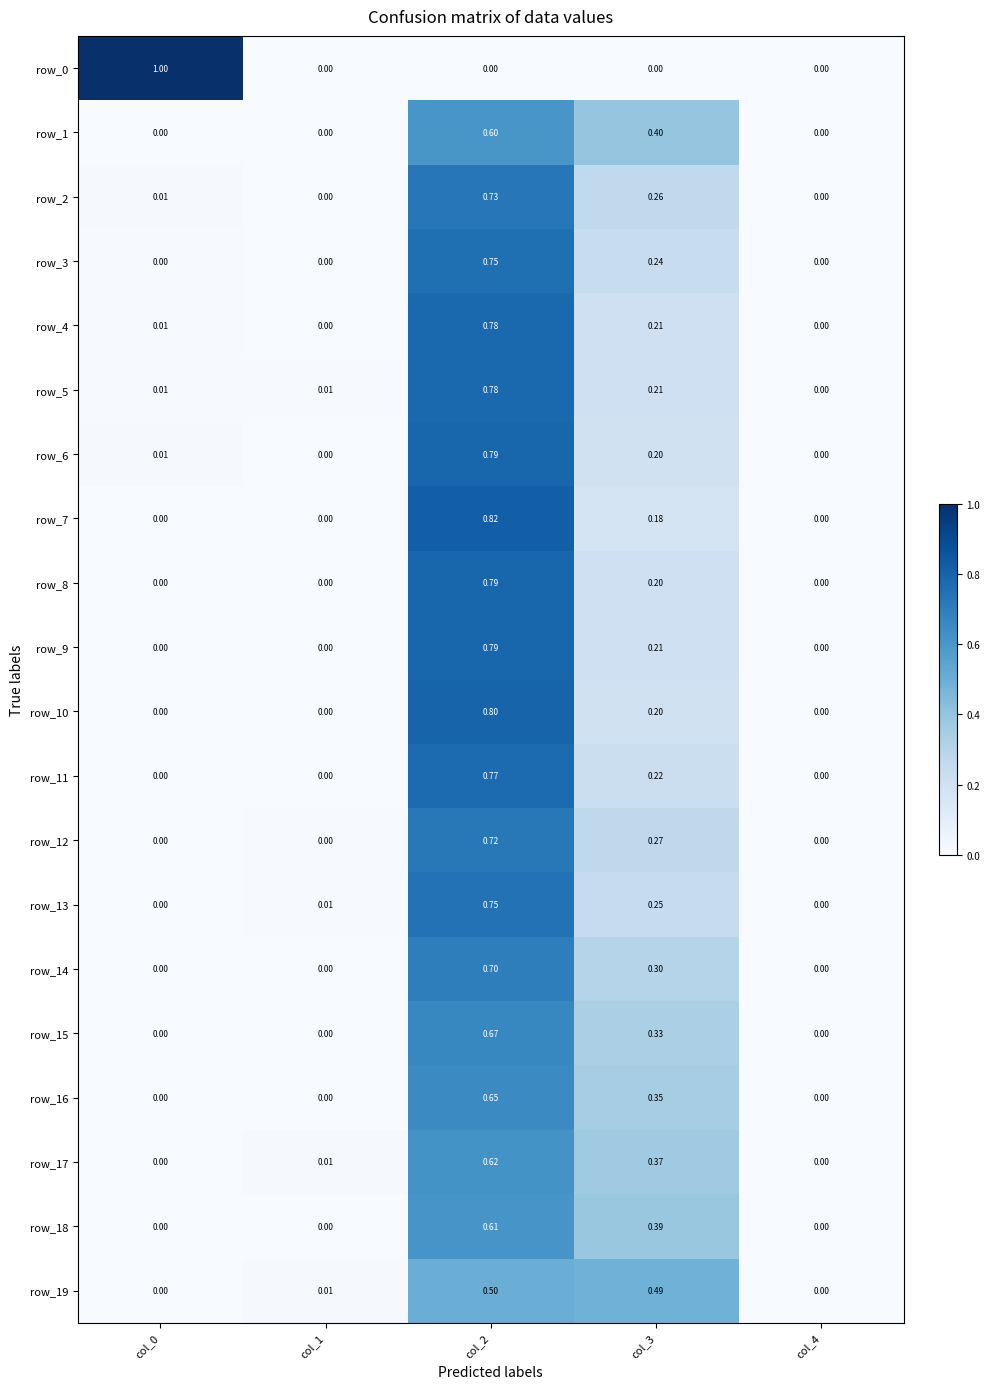

Is the value of row_8 at col_3 greater than the value of row_11 at col_1?

Yes